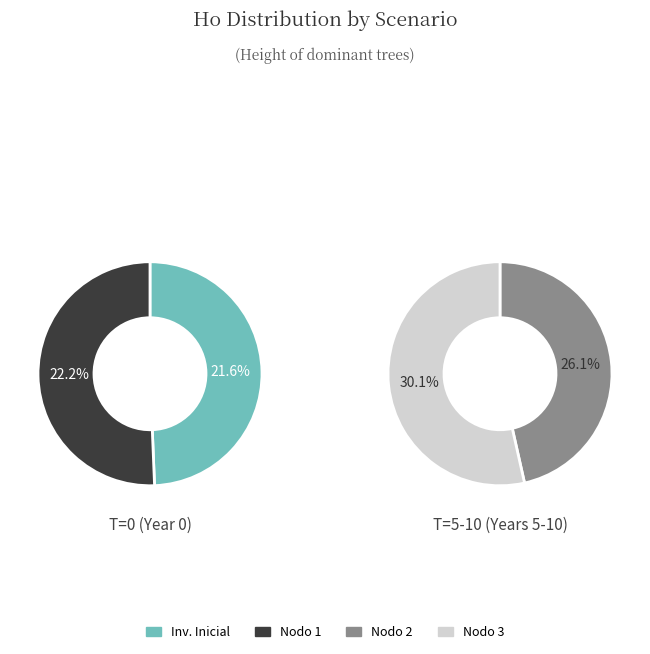

To the nearest percent, what is the difference between the Nodo 1 - Pies inventariados and Inventario inicial slice percentages?

1%